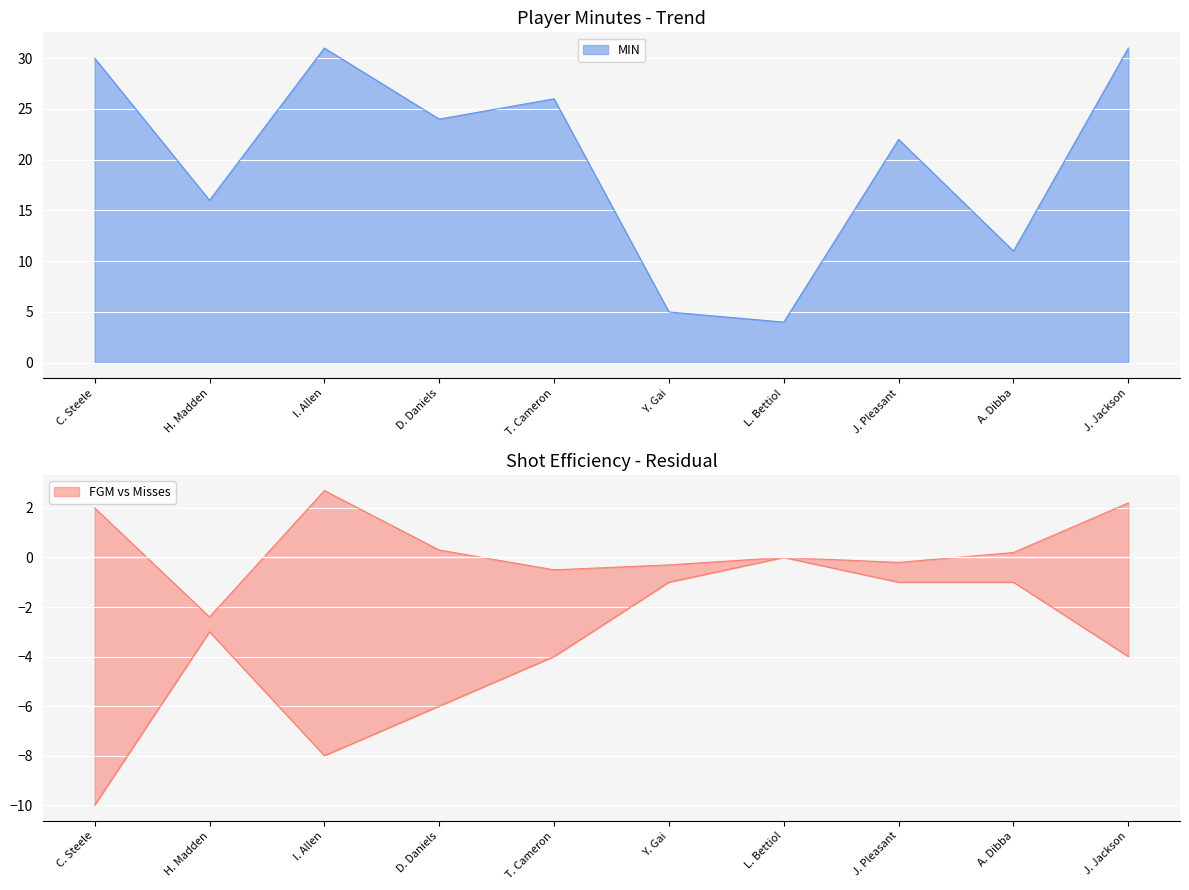

At which label does FTM reach its minimum?

H. Madden